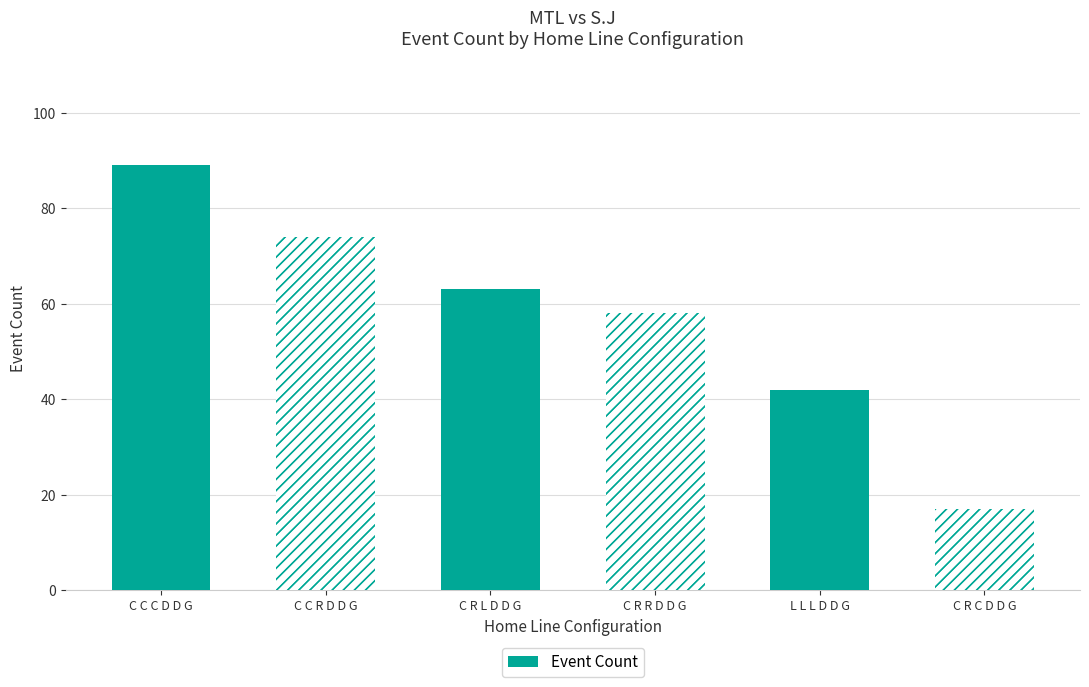

What is the ratio of the value at L L L D D G to the value at C R R D D G?

0.7